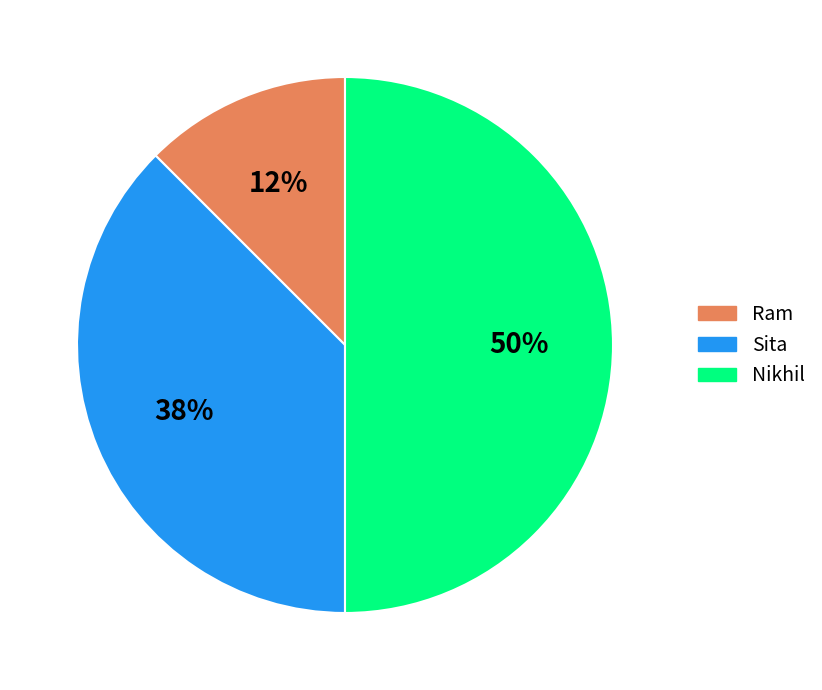

Is it true that Sita is 38% of the pie?

True